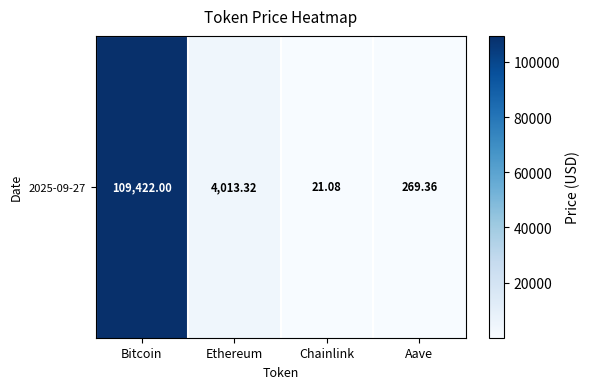

Reading right to left, what are all the values shown in this chart?

Aave=269.4	Chainlink=21.1	Ethereum=4013.3	Bitcoin=109422.0